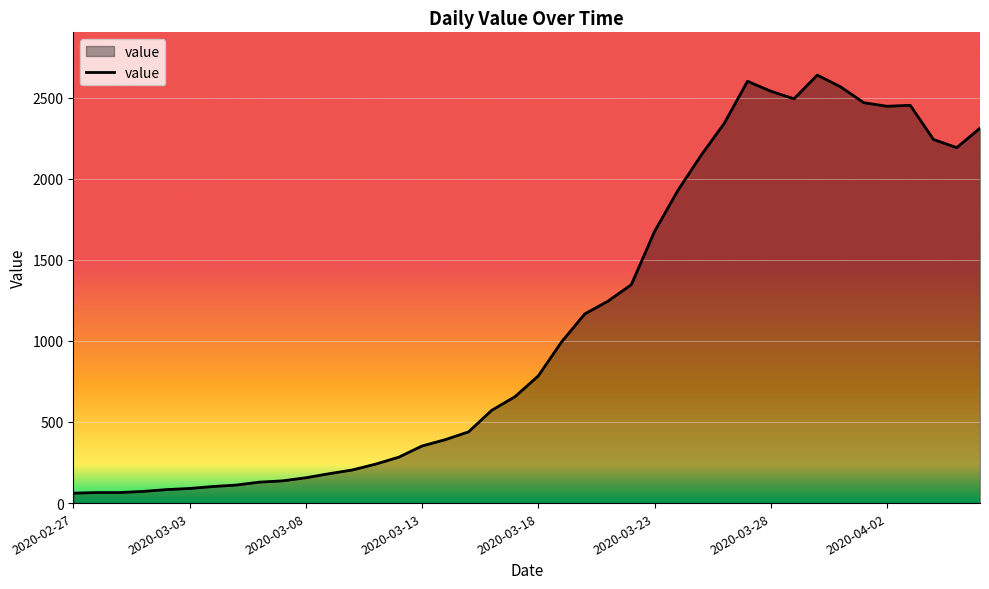

What is the difference between the maximum and minimum values?

2577